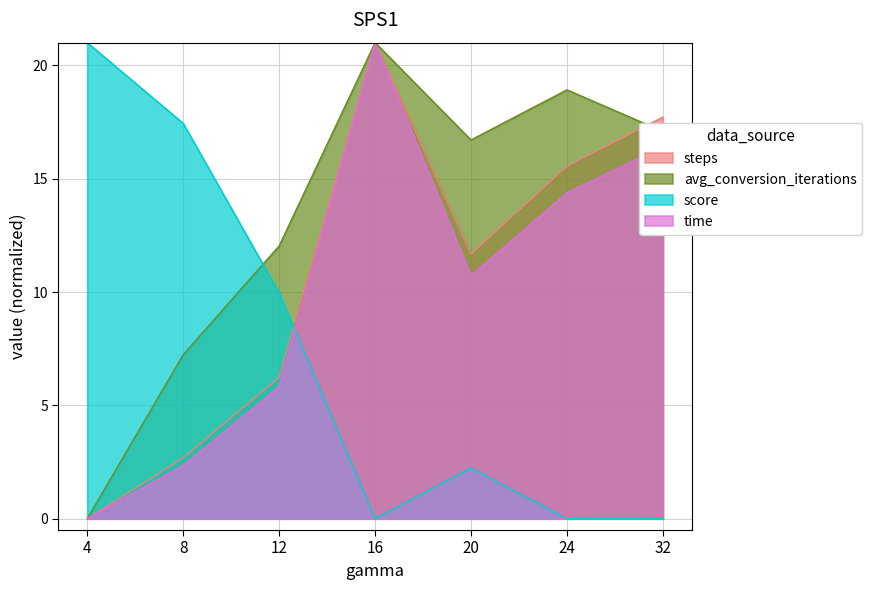

What is the difference between the maximum and minimum values in the time series?

21.0